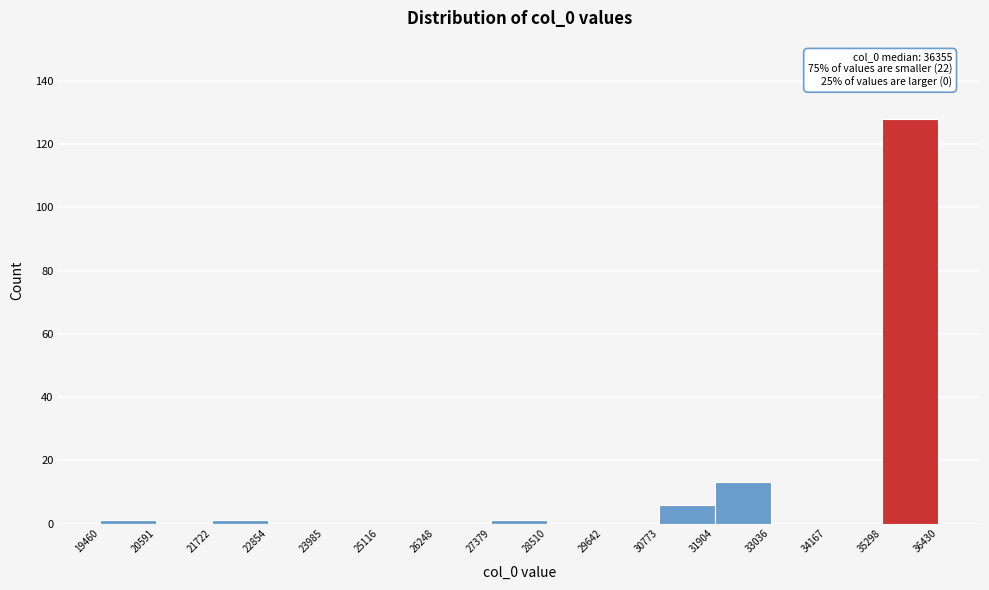

Over which range of the x-axis is the bar tallest?

35298 to 36430